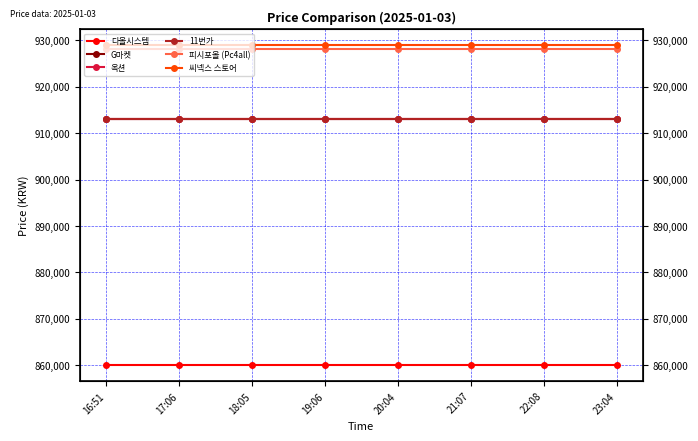

True or false: 씨넥스 스토어 has more than 1 interior local peaks.

False